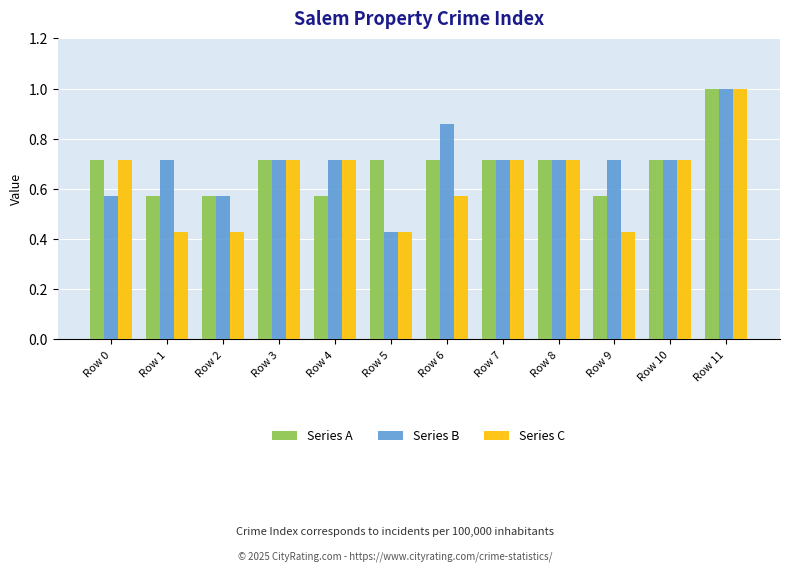

How many distinct data groups are displayed?

3